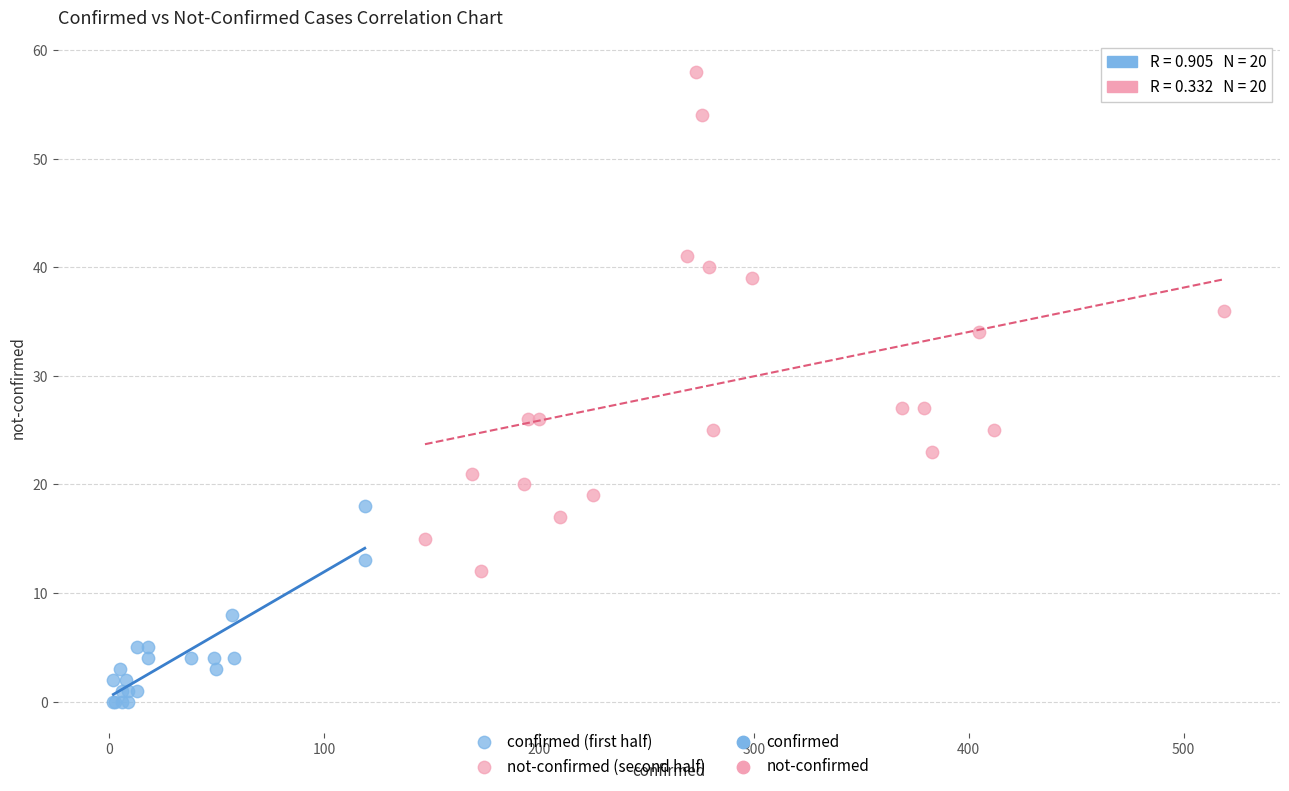

Which series contains the lowest Y value?

confirmed (first half)